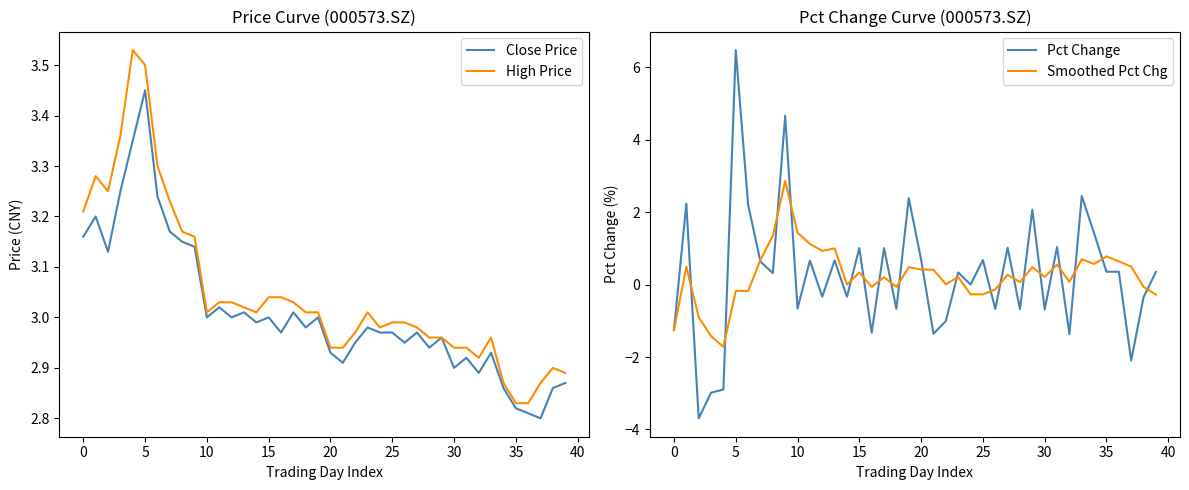

Is it true that High Price equals 1.4 at 5?

False